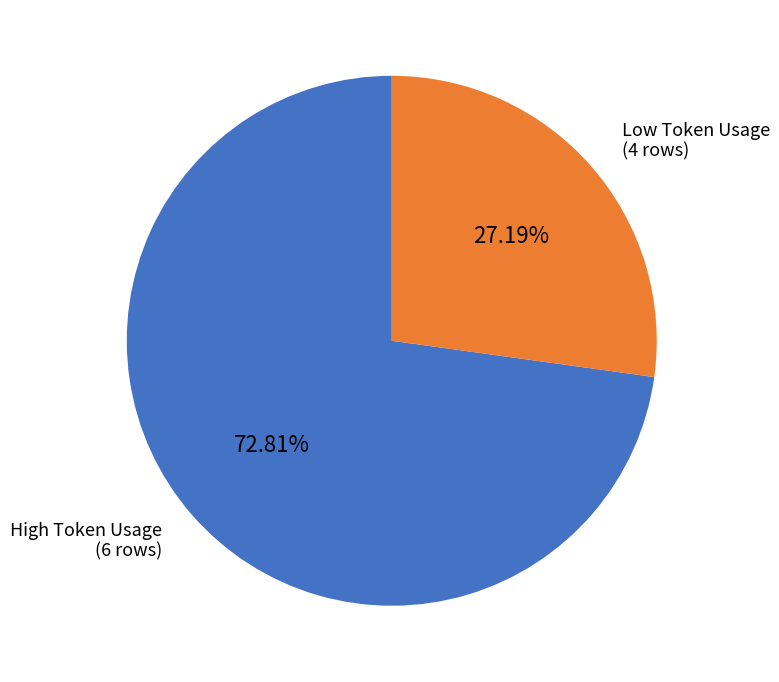

What is the ratio of the value at Low Token Usage (4 rows) to the value at High Token Usage (6 rows)?

0.4